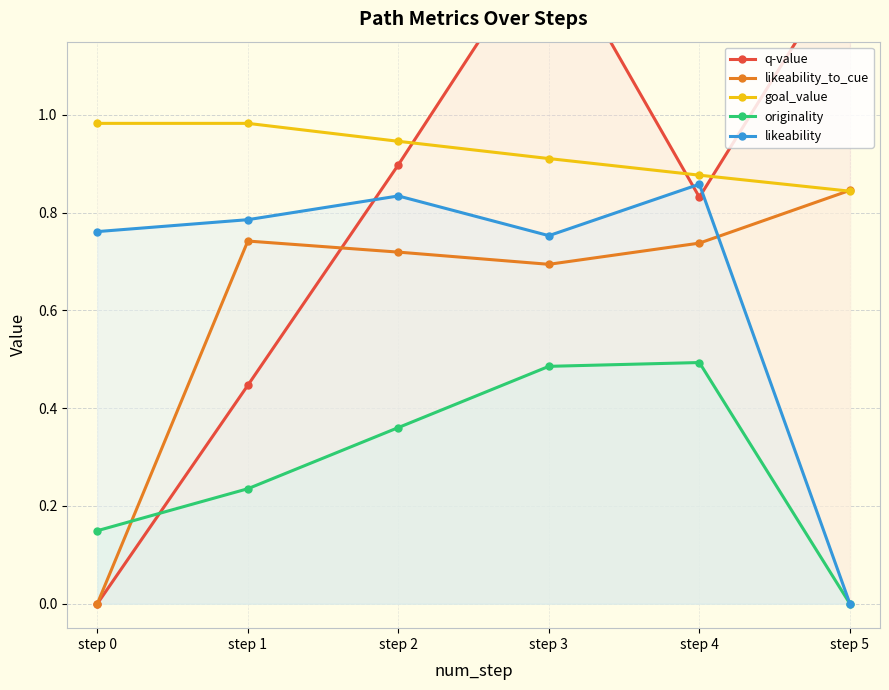

Is this an area chart (filled region under the line)?

No